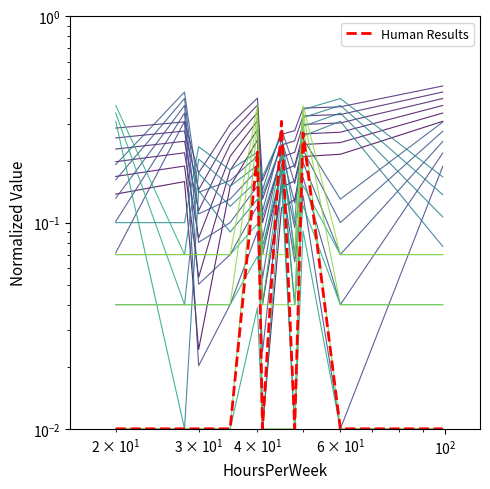

Is this an area chart (filled region under the line)?

No